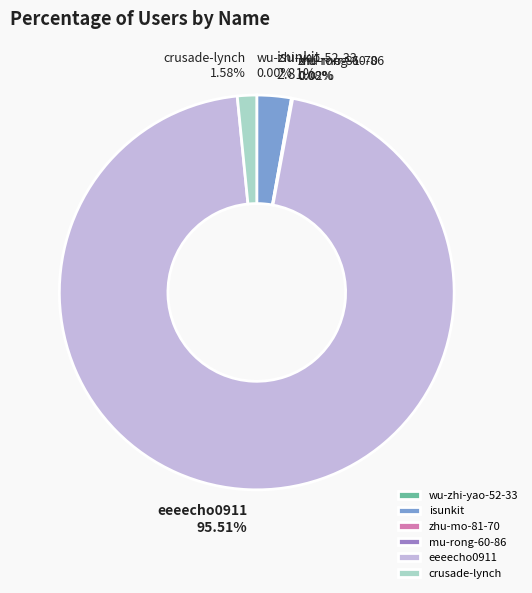

What is the largest slice in the pie chart?

eeeecho0911